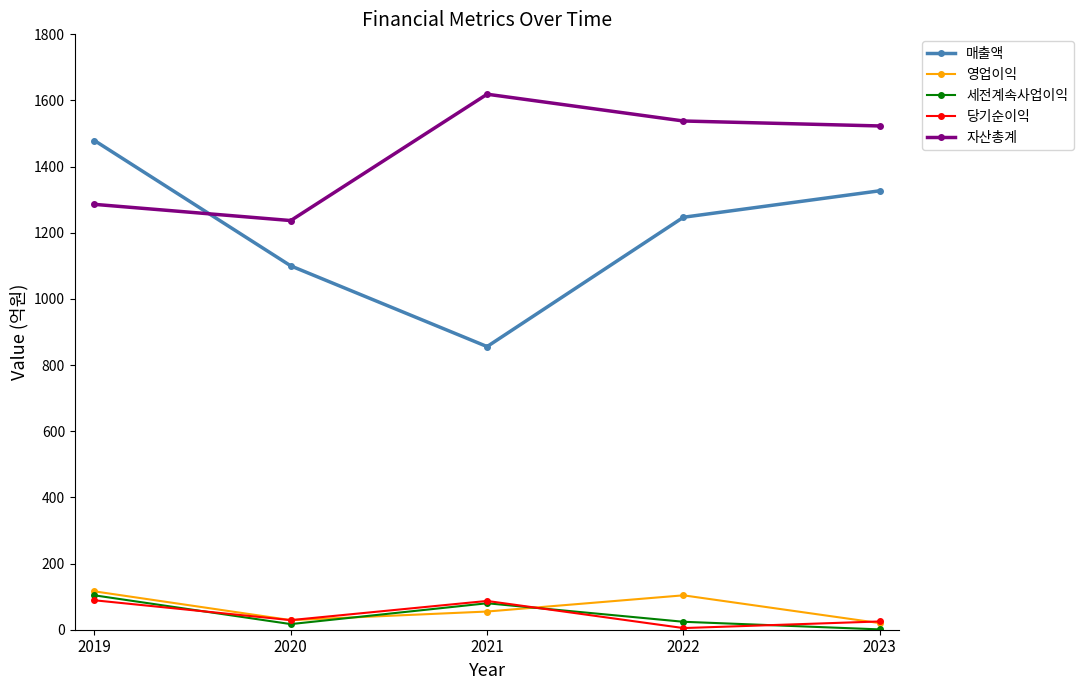

How many interior local valleys does the 세전계속사업이익 series have?

1